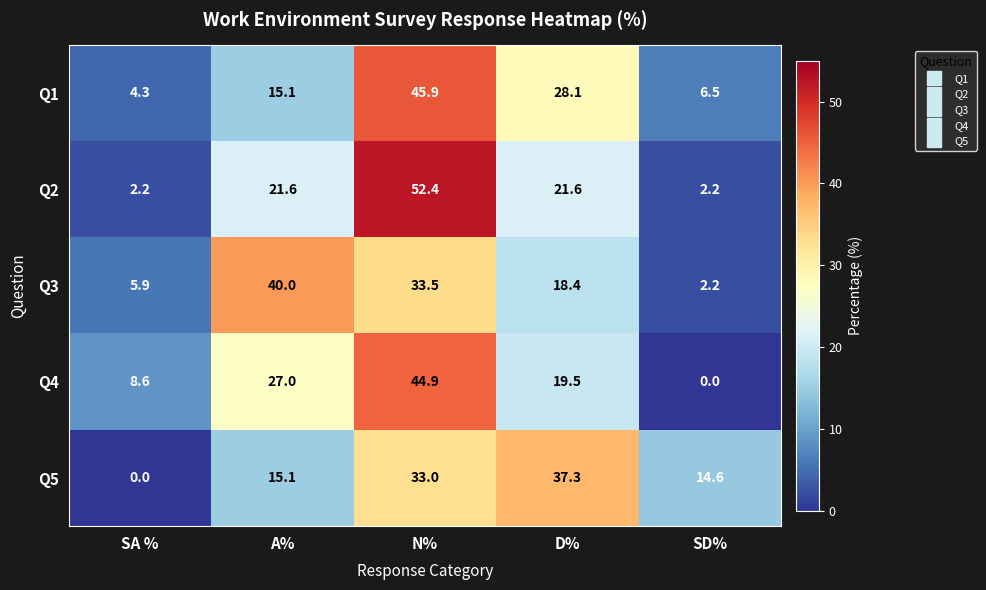

Rank the series by their maximum value, from lowest to highest.

Q5, Q3, Q4, Q1, Q2